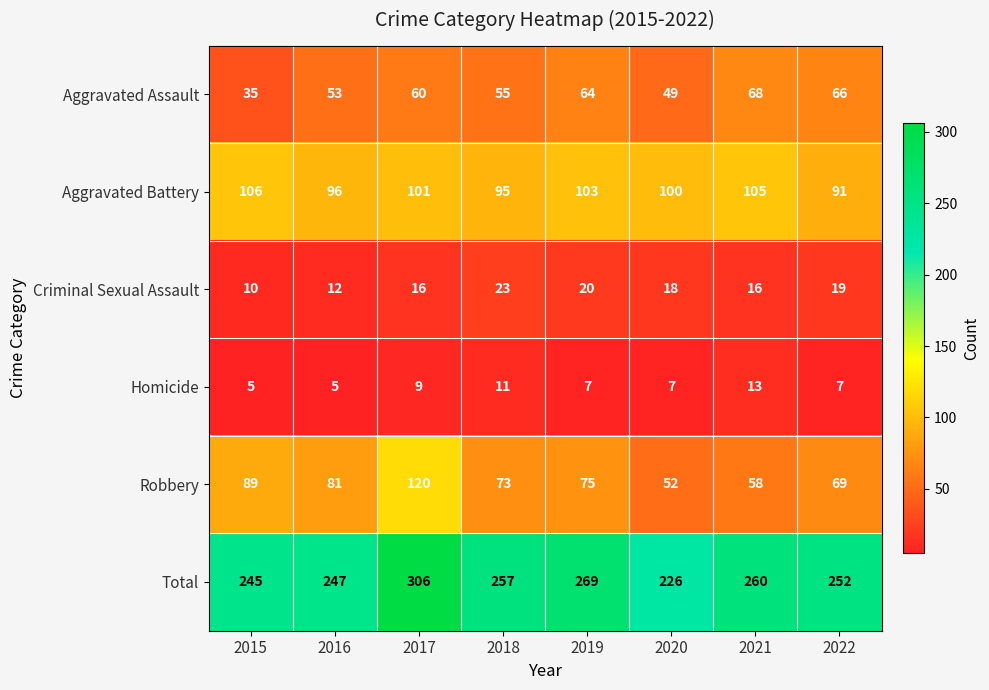

At how many categories does at least one series exceed 46?

8